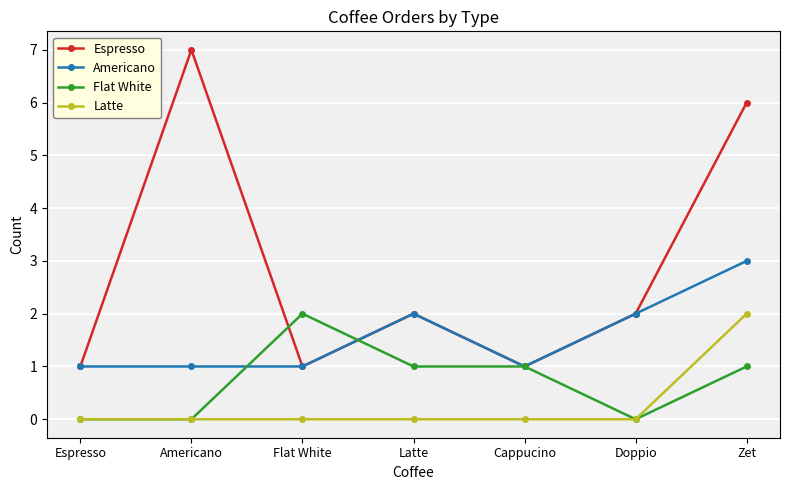

Is it true that Flat White equals 2 at Flat White?

True